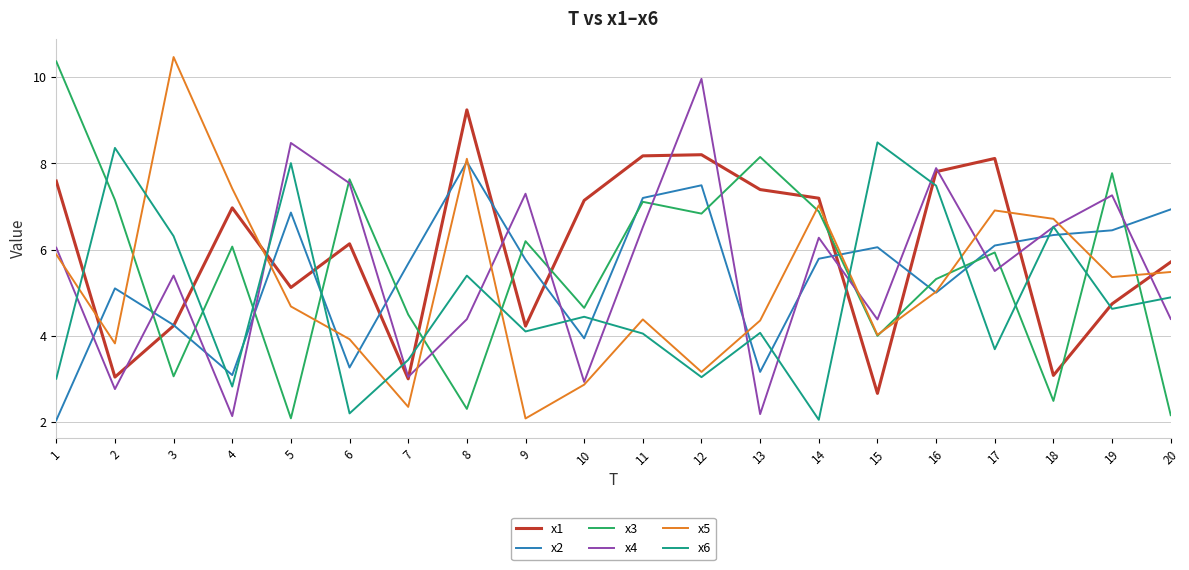

Which series changed the most between 2 and 4?

x6